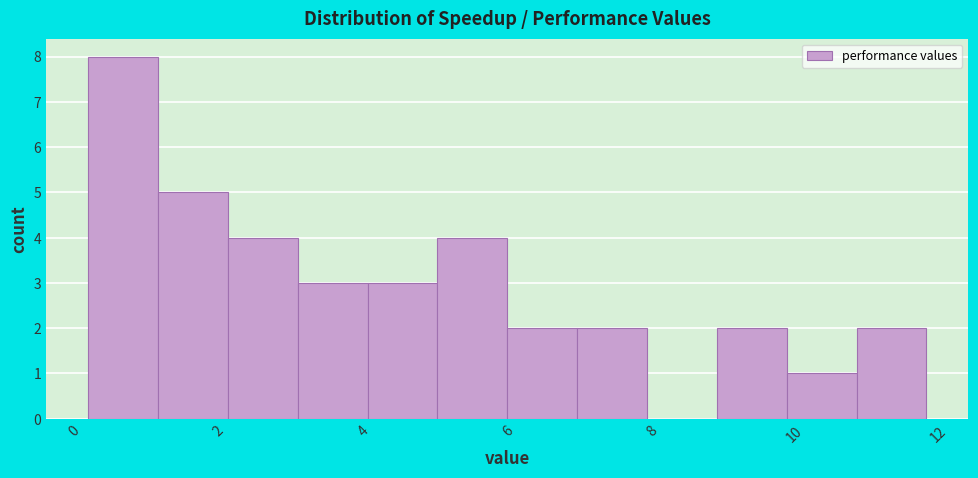

Which range on the x-axis has the tallest bar?

0.0 to 1.0